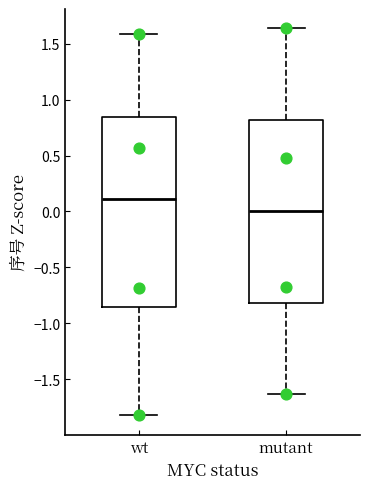

Which box has the highest median line?

wt